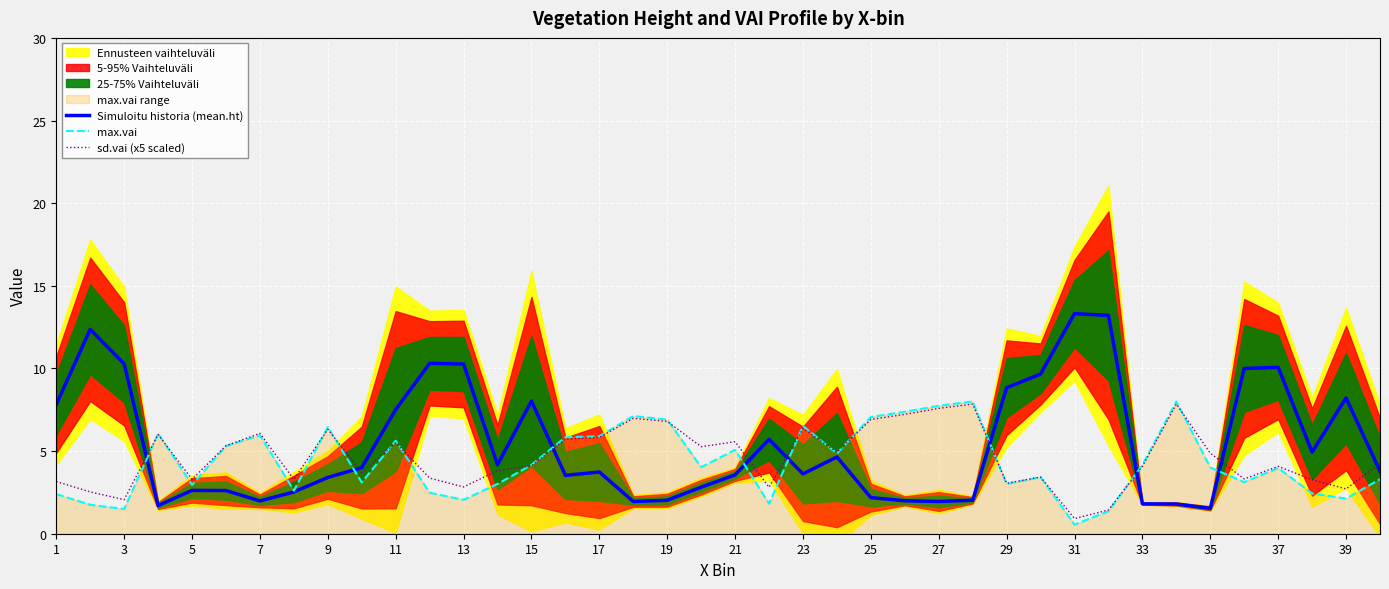

How many data points does each series have?

40